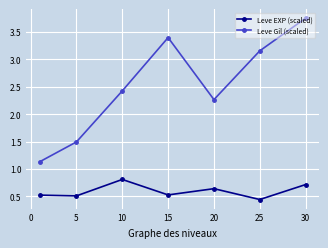

How many lines are shown in the chart?

2